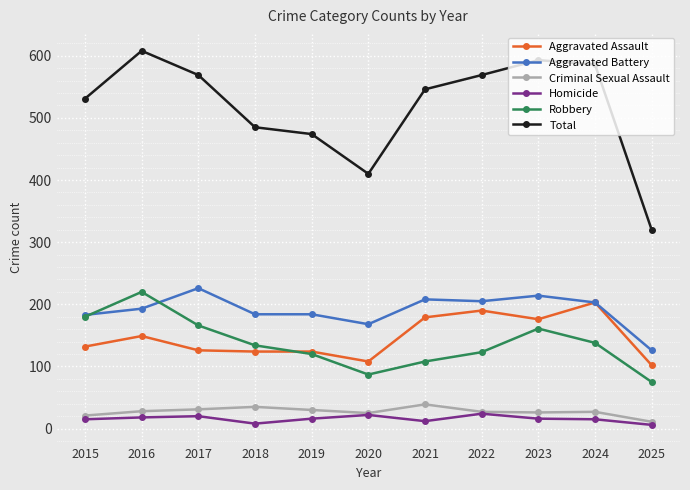

What is the value of the Aggravated Battery point at the 3rd from the left?

226